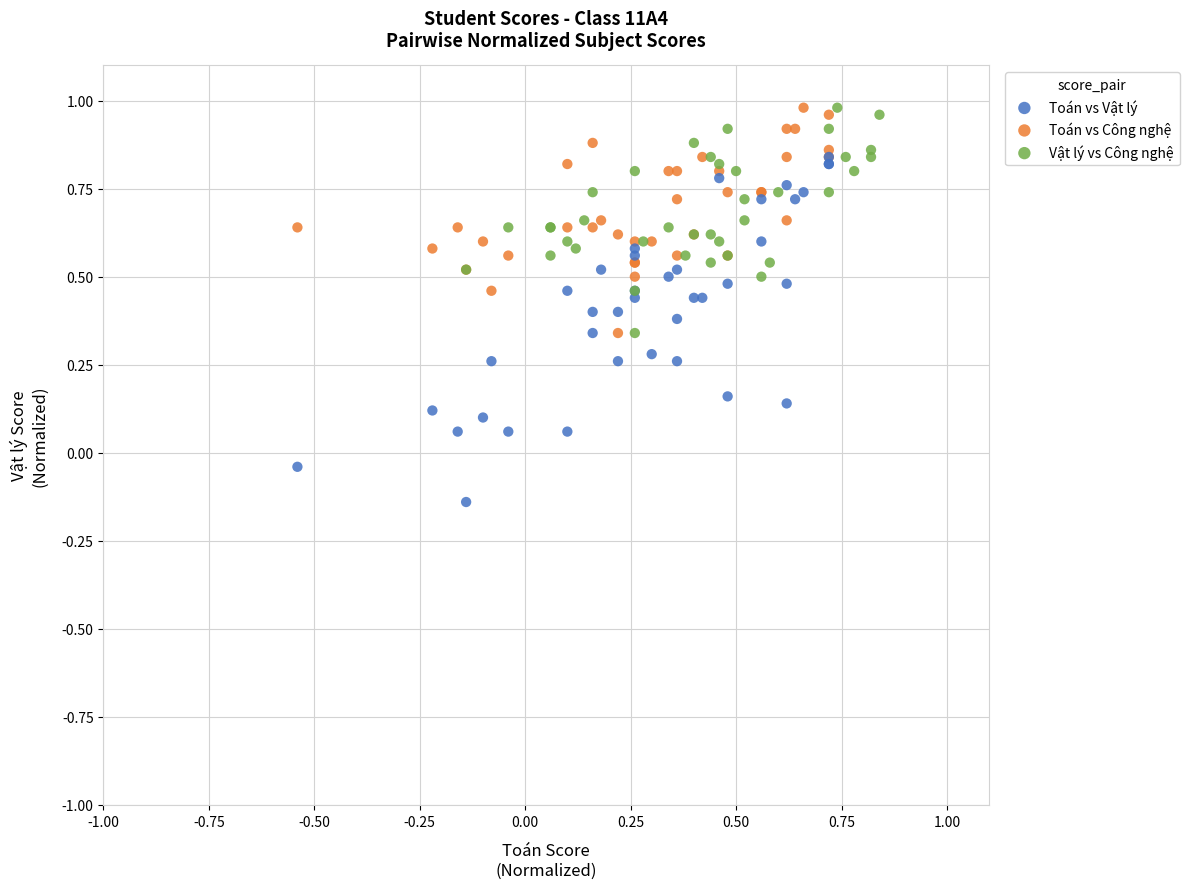

Which series has the largest Y range (max minus min)?

Toán vs Vật lý